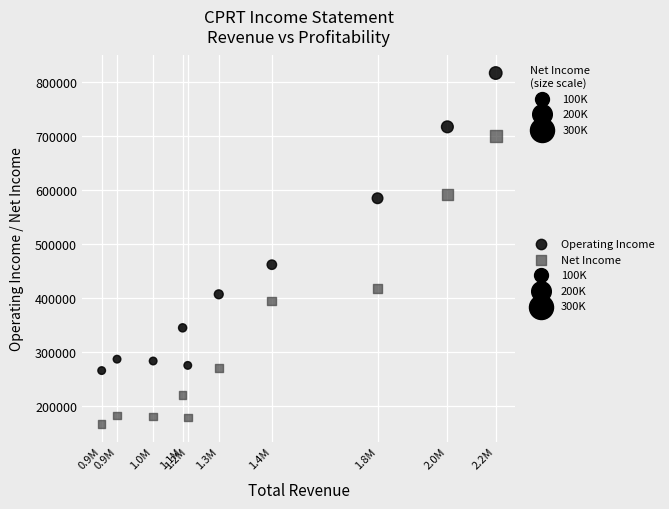

Across all series, what Y value is closest to 491250?

461300